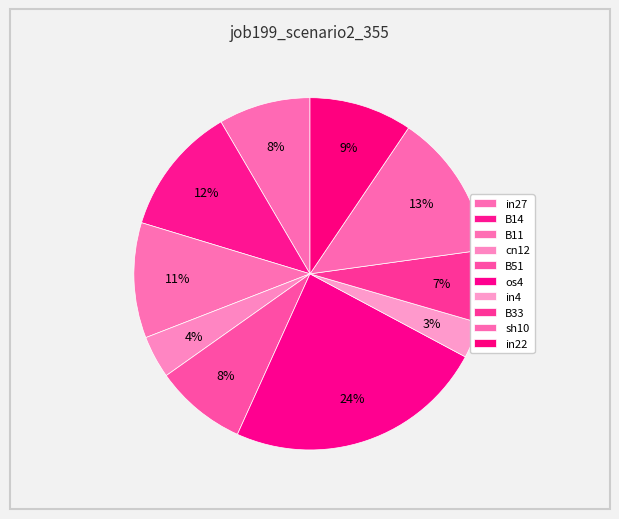

What is the largest slice in the pie chart?

os4